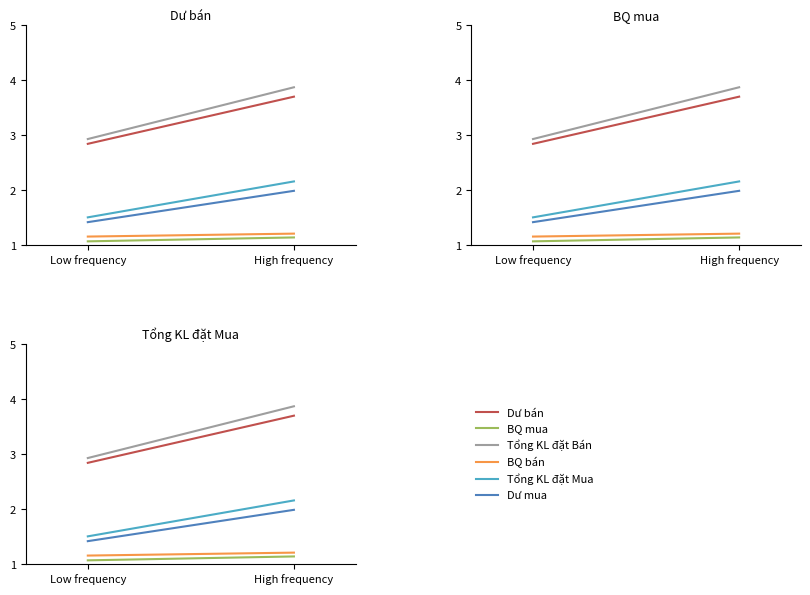

Is the value of BQ mua at Low frequency greater than the value of Tổng KL đặt Mua at High frequency?

No